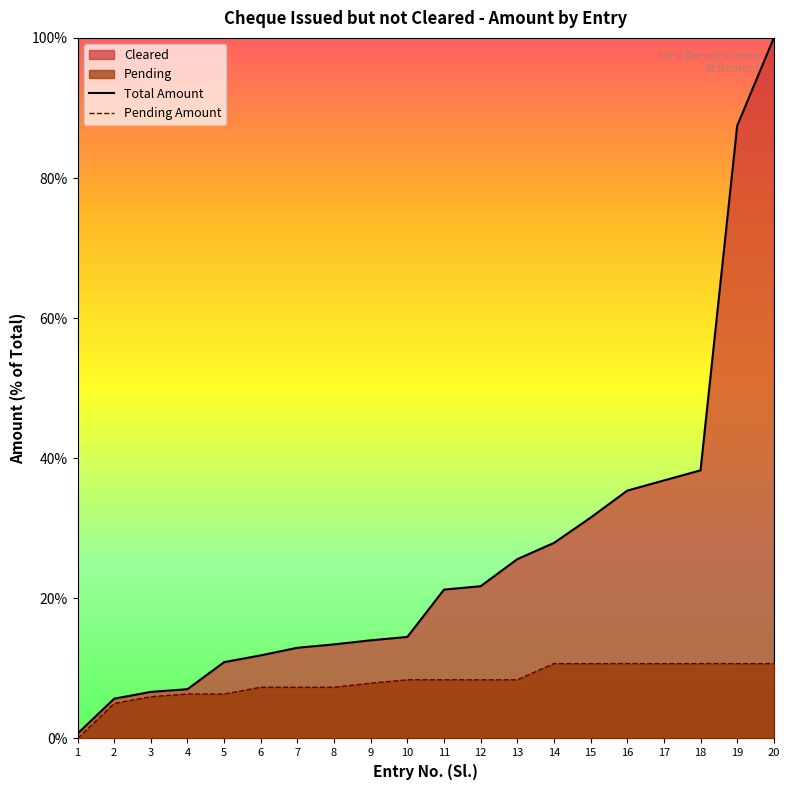

Is it true that Pending Amount equals 18.9 at 19?

False